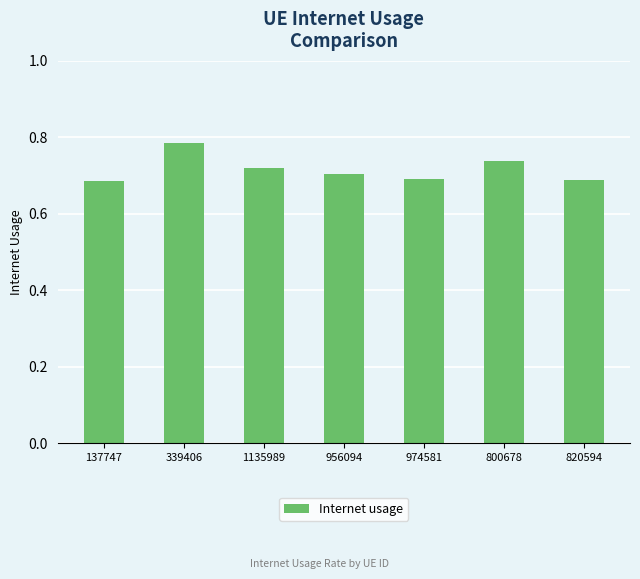

Count the values in the range 0 to 1.

7